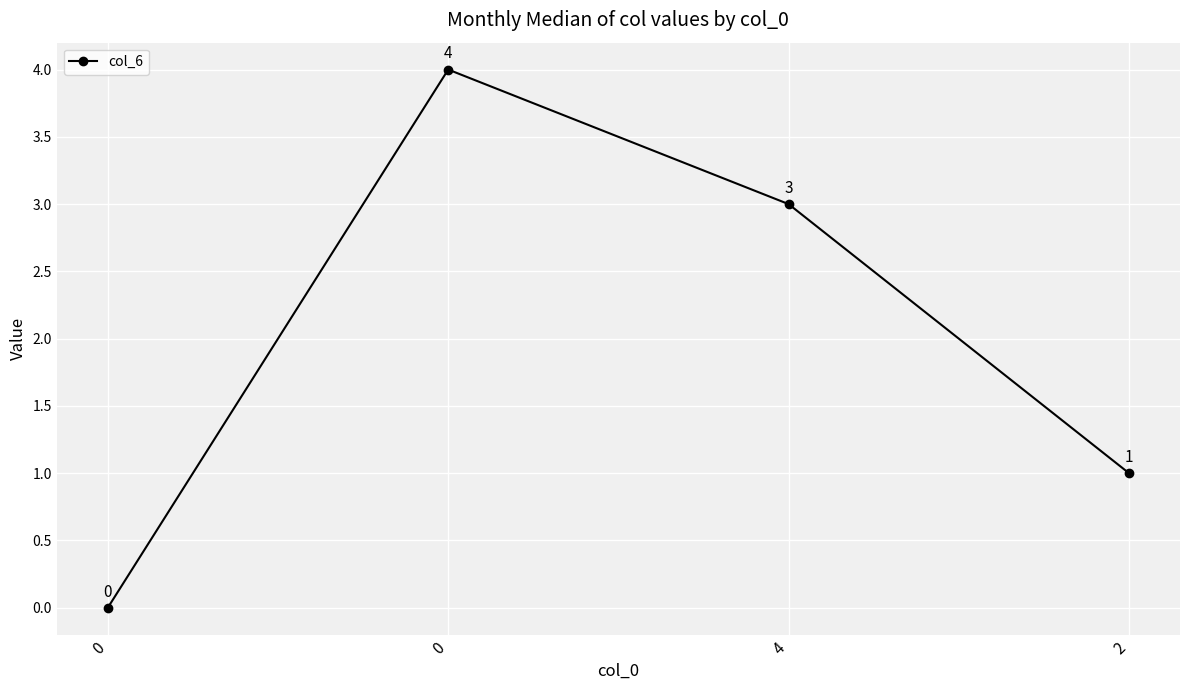

How many lines are shown in the chart?

1